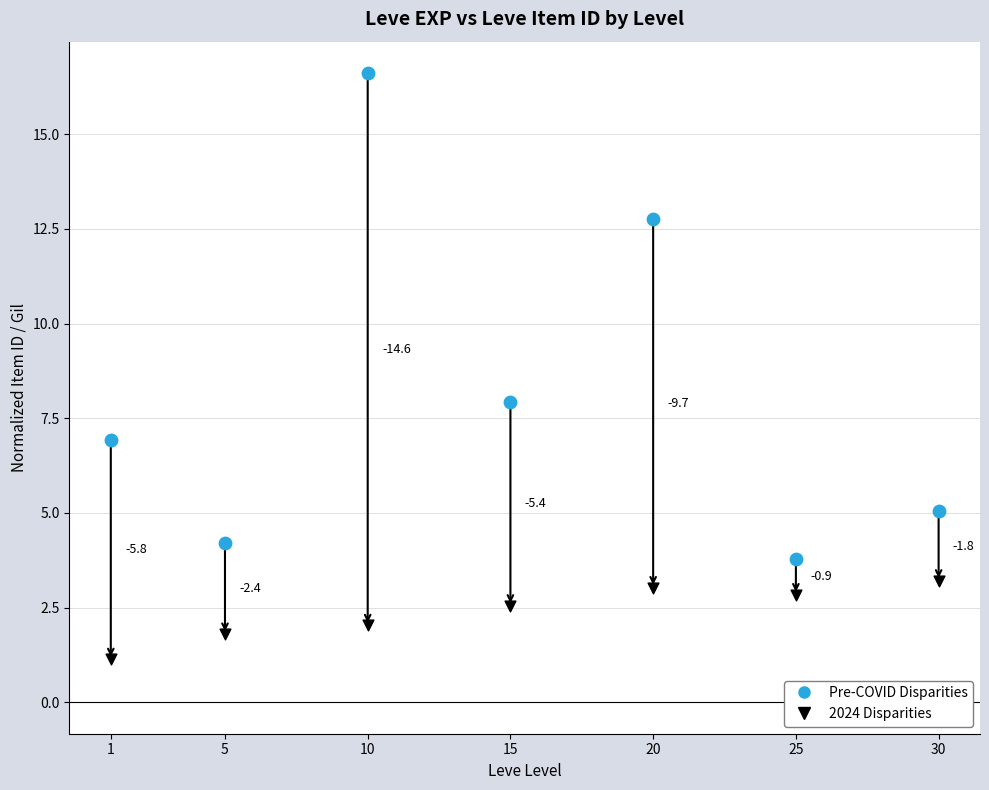

Which series contains the lowest Y value?

2024 Disparities